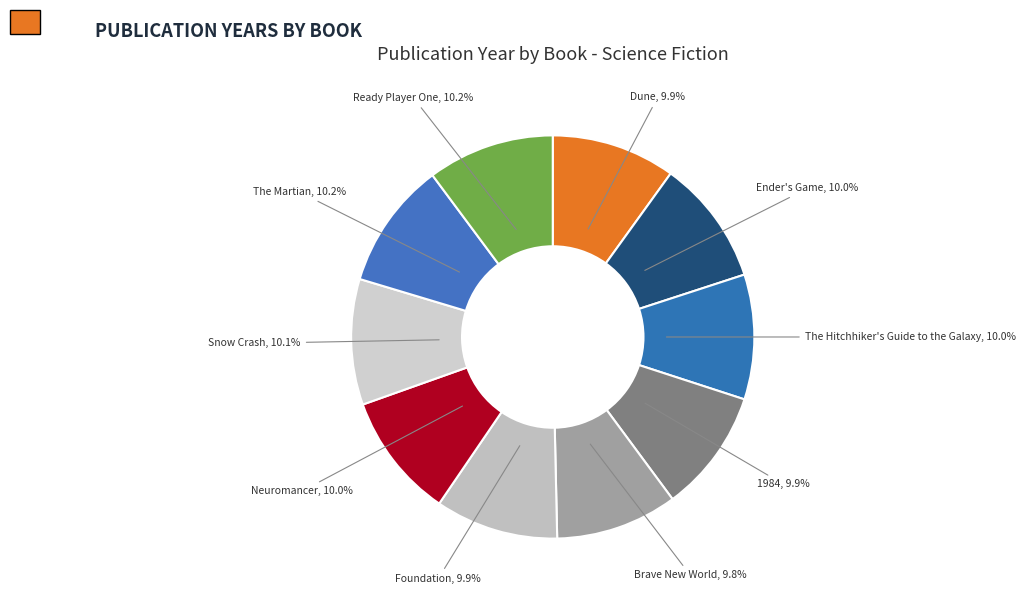

Approximately how many times larger is the value at Snow Crash compared to Dune?

1.0